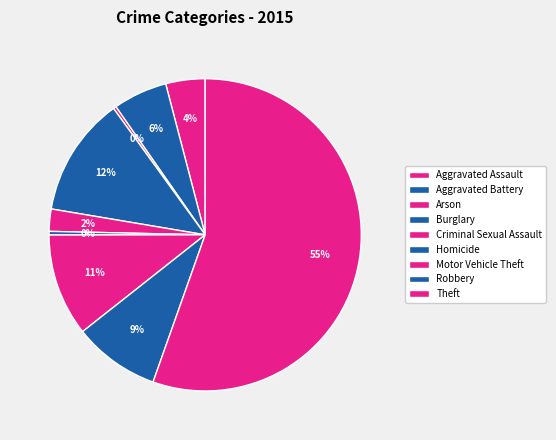

Count the number of slices in the pie.

9